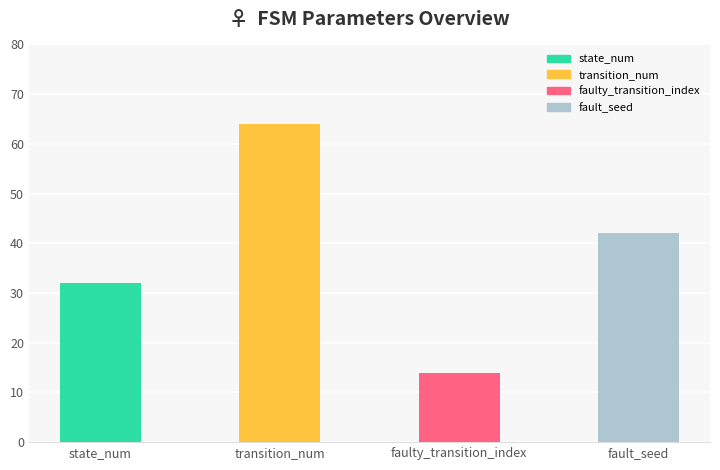

What position from the right is faulty_transition_index?

2